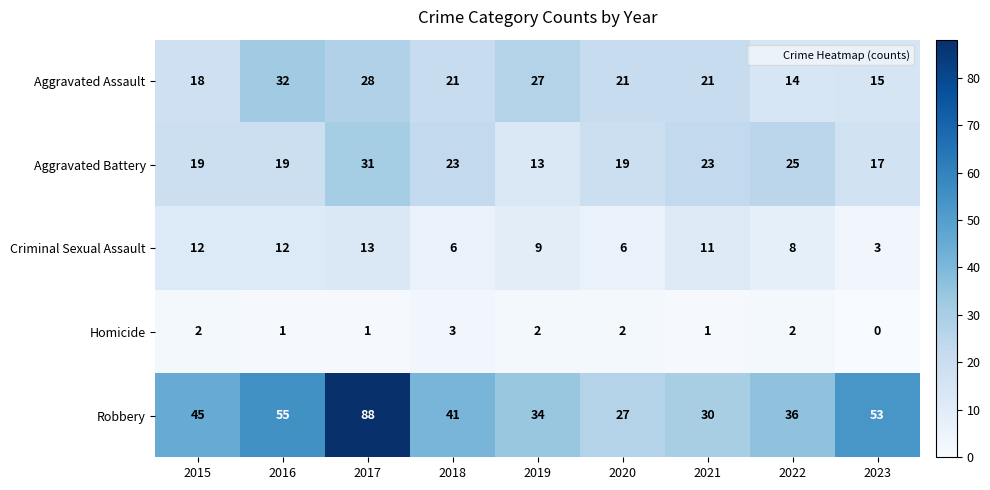

At which category is the sum across all series the highest?

2017